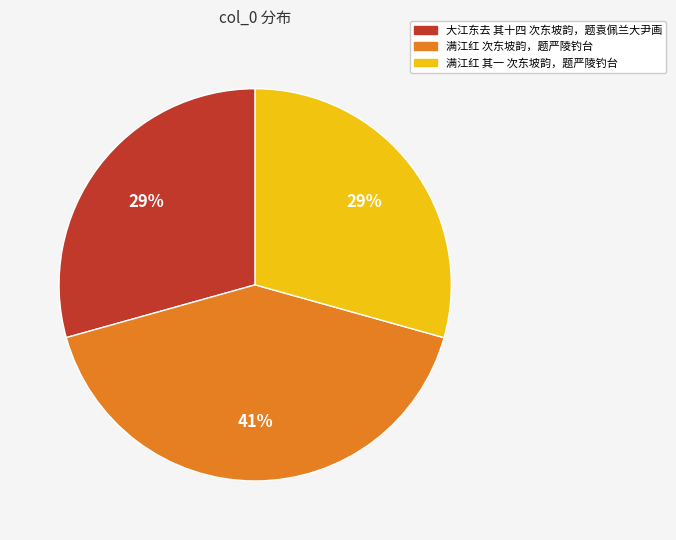

To the nearest percent, what is the difference between the 大江东去 其十四 次东坡韵，题袁佩兰大尹画 and 满江红 次东坡韵，题严陵钓台 slice percentages?

12%